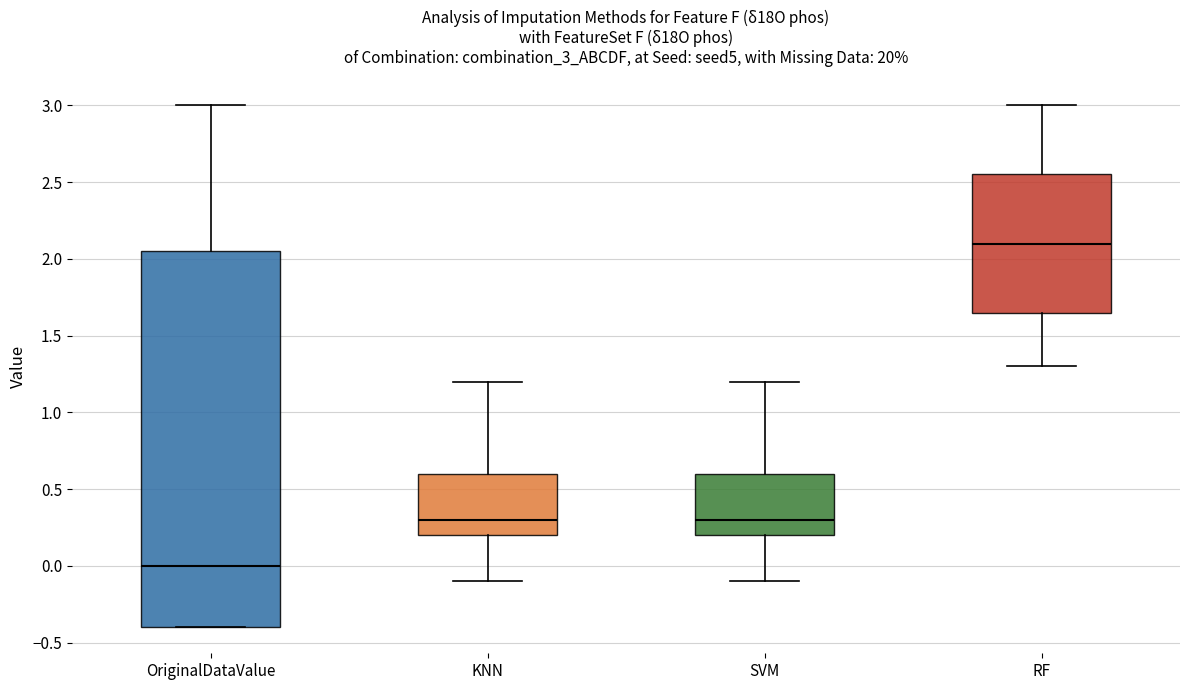

Which box's median line is the highest?

RF